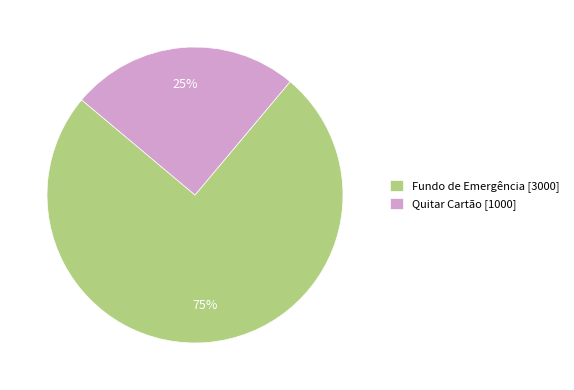

Which slice is the smallest?

Quitar Cartão